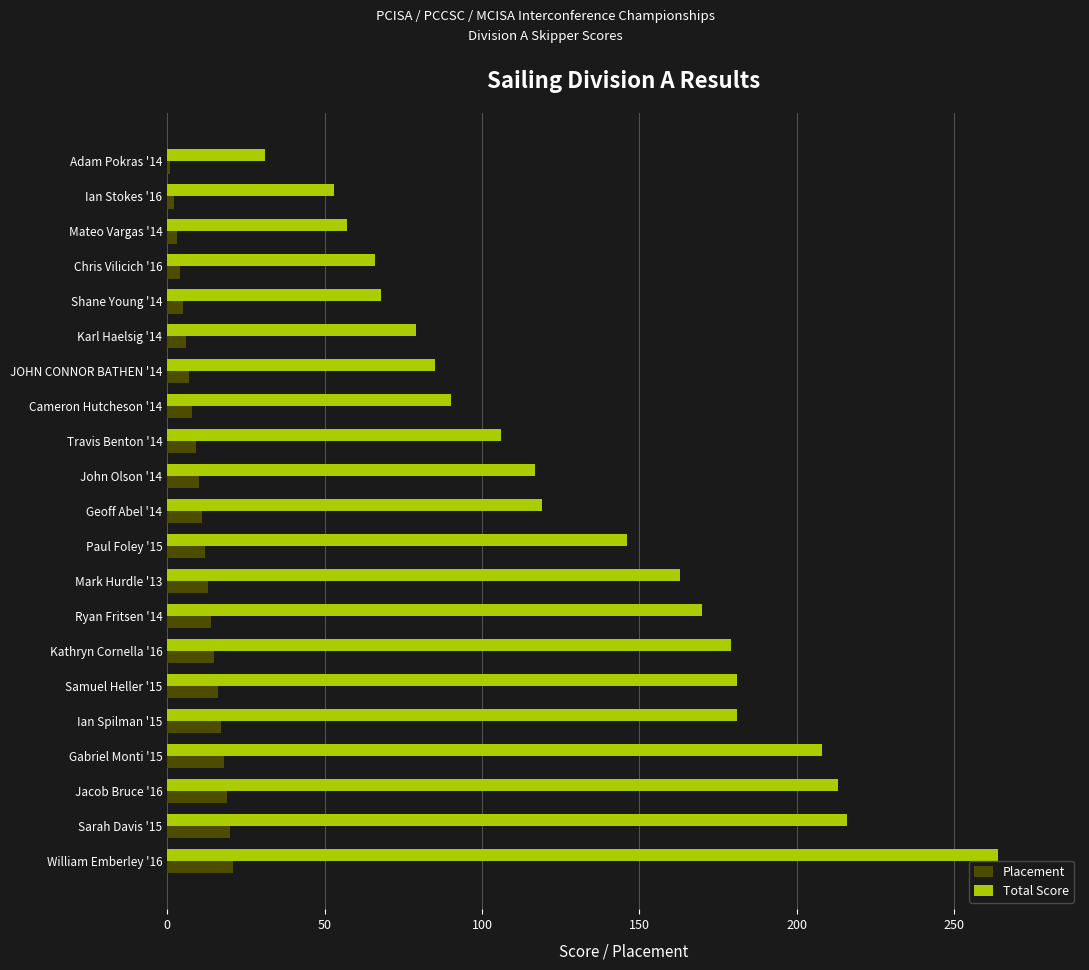

Which series has the largest range (max minus min)?

Total Score